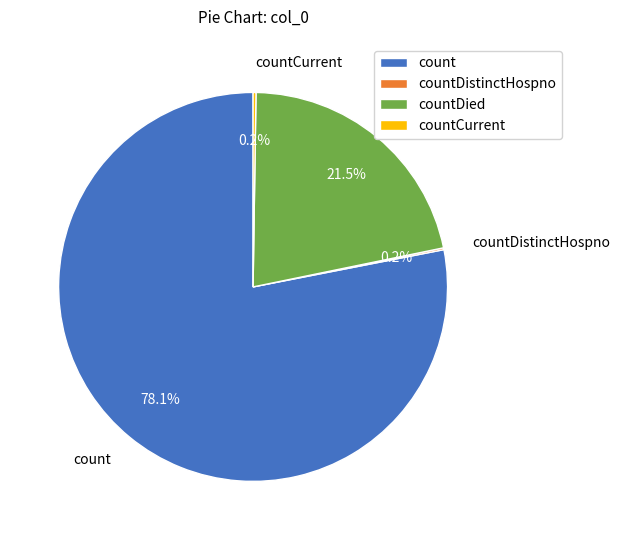

Does count account for over 50% of the chart?

Yes